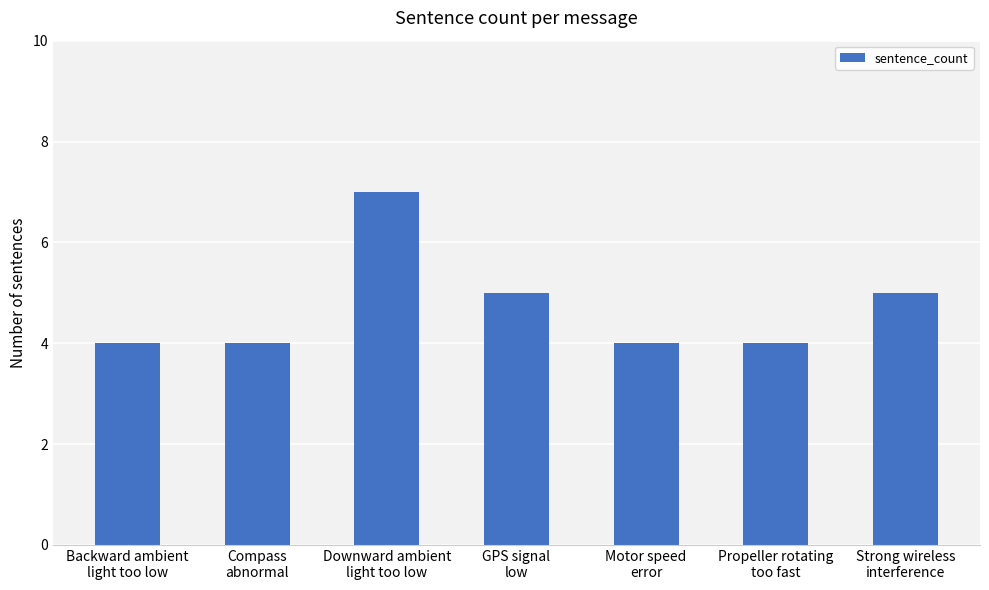

True or false: the data shows 3 at Strong wireless
interference.

False